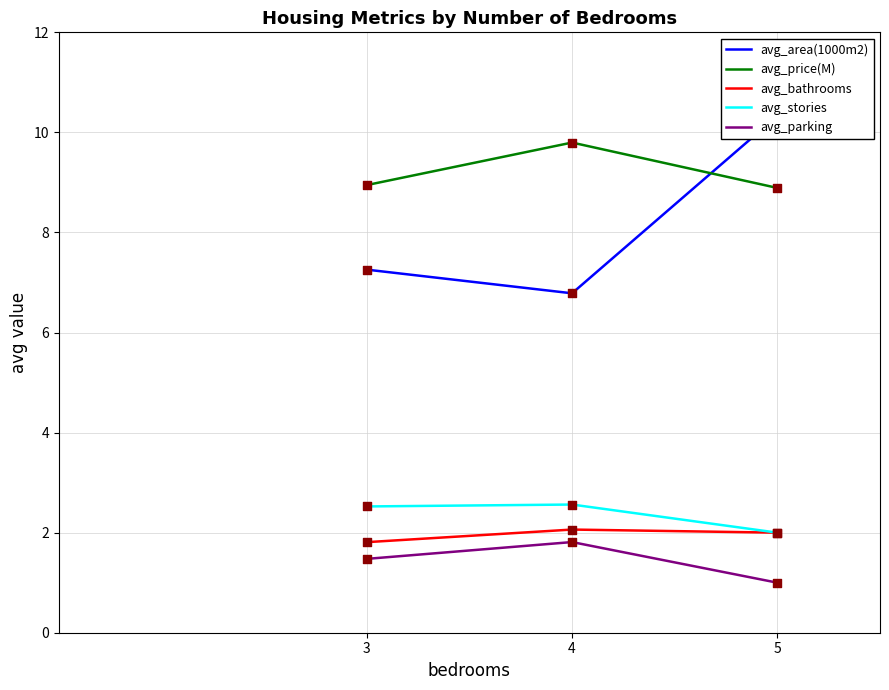

Which series contains the highest Y value?

avg_area(1000m2)